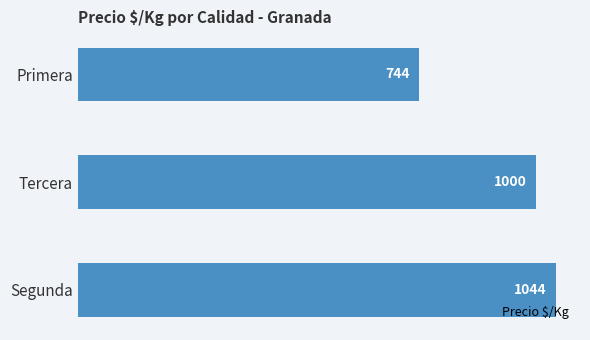

How many categories are shown in the chart?

3